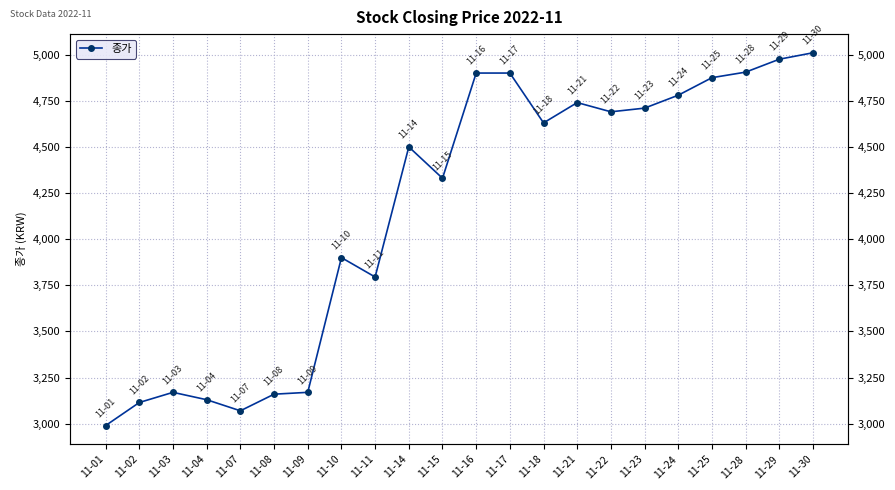

What is the sum of all values?

91445